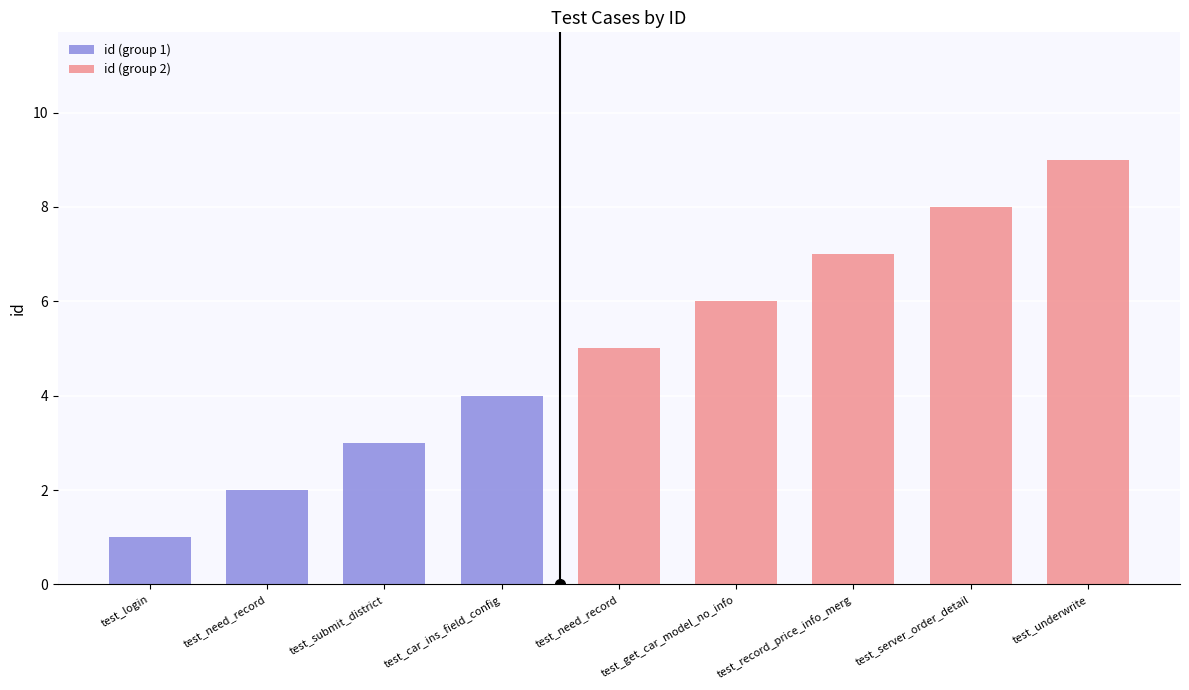

True or false: the data shows 4 at test_record_price_info_merg.

False